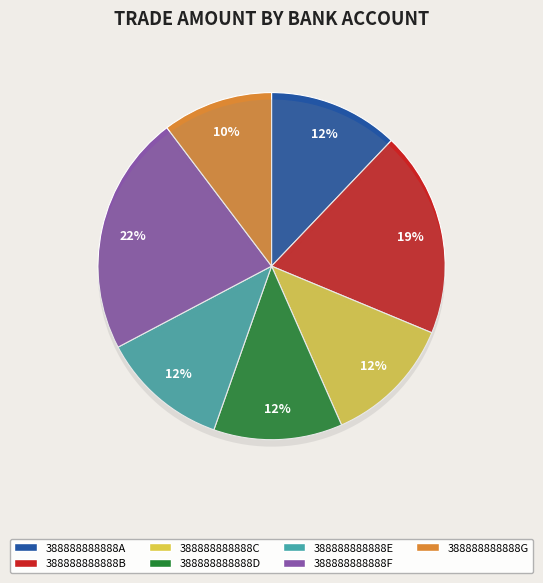

Approximately how many times larger is the value at 388888888888D compared to 388888888888B?

0.6